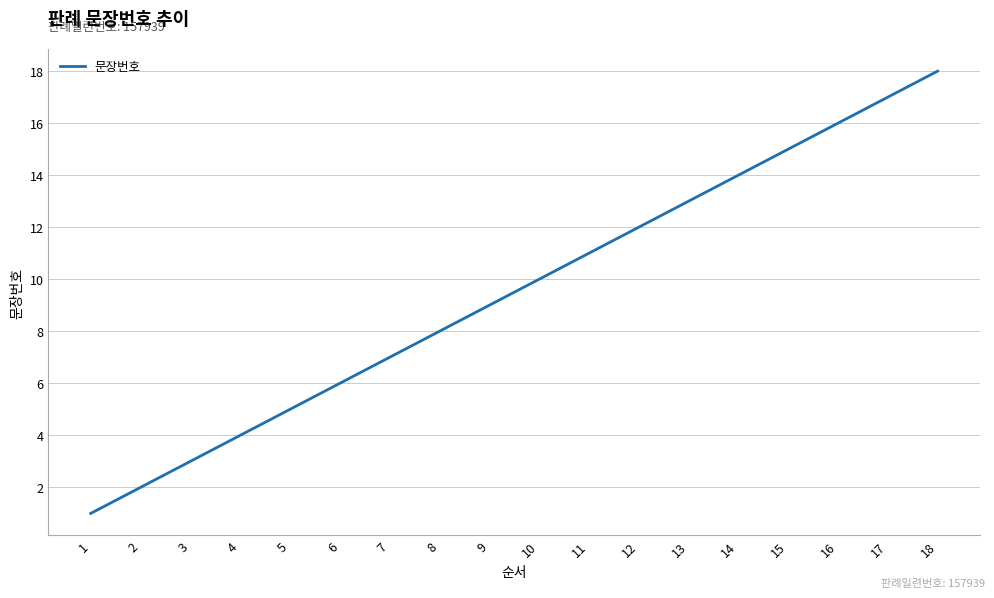

Which has a higher value, 13 or 17?

17